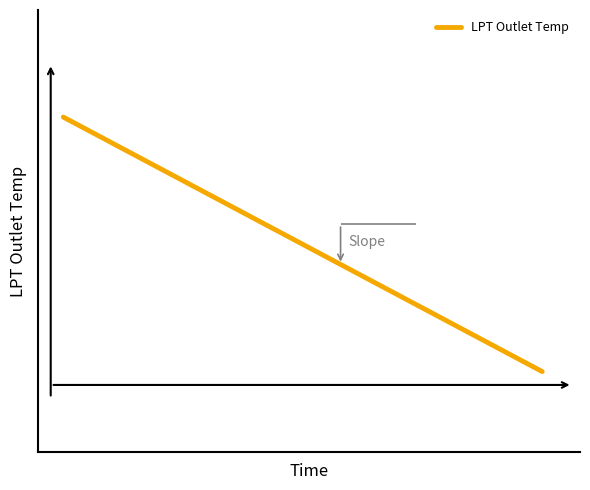

Does the chart display data point markers on the line(s)?

No